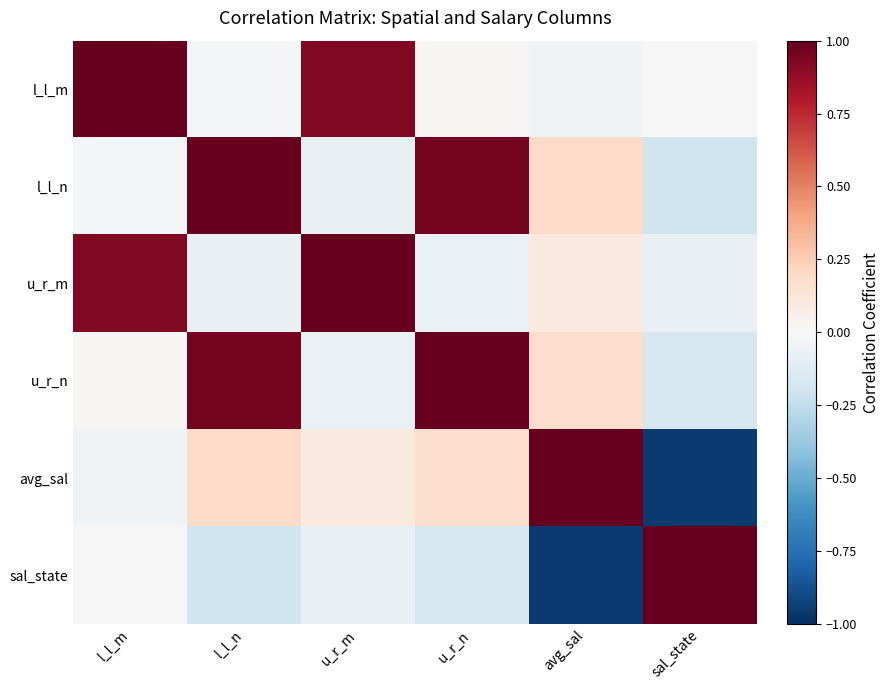

Reading left to right, transcribe all the data shown in this chart.

l_l_m: l_l_m=1.0	l_l_n=-0.0	u_r_m=0.9	u_r_n=0.0	avg_sal=-0.0	sal_state=0.0
l_l_n: l_l_m=-0.0	l_l_n=1.0	u_r_m=-0.1	u_r_n=1.0	avg_sal=0.2	sal_state=-0.2
u_r_m: l_l_m=0.9	l_l_n=-0.1	u_r_m=1.0	u_r_n=-0.1	avg_sal=0.1	sal_state=-0.1
u_r_n: l_l_m=0.0	l_l_n=1.0	u_r_m=-0.1	u_r_n=1.0	avg_sal=0.2	sal_state=-0.2
avg_sal: l_l_m=-0.0	l_l_n=0.2	u_r_m=0.1	u_r_n=0.2	avg_sal=1.0	sal_state=-1.0
sal_state: l_l_m=0.0	l_l_n=-0.2	u_r_m=-0.1	u_r_n=-0.2	avg_sal=-1.0	sal_state=1.0